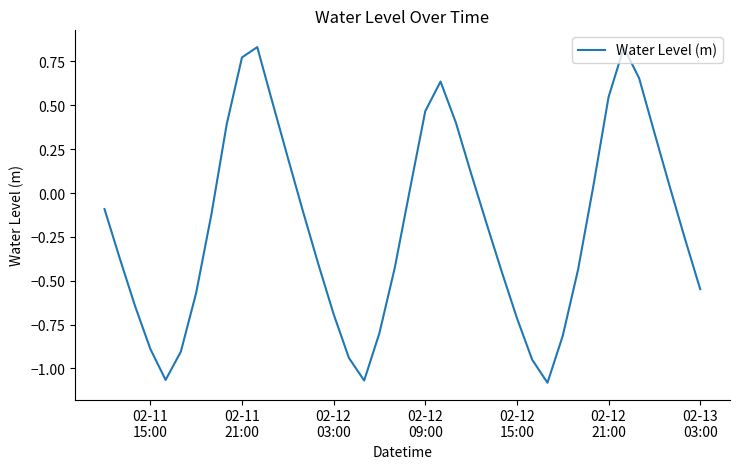

How many interior local valleys (lower than both neighbors) does the data have?

3